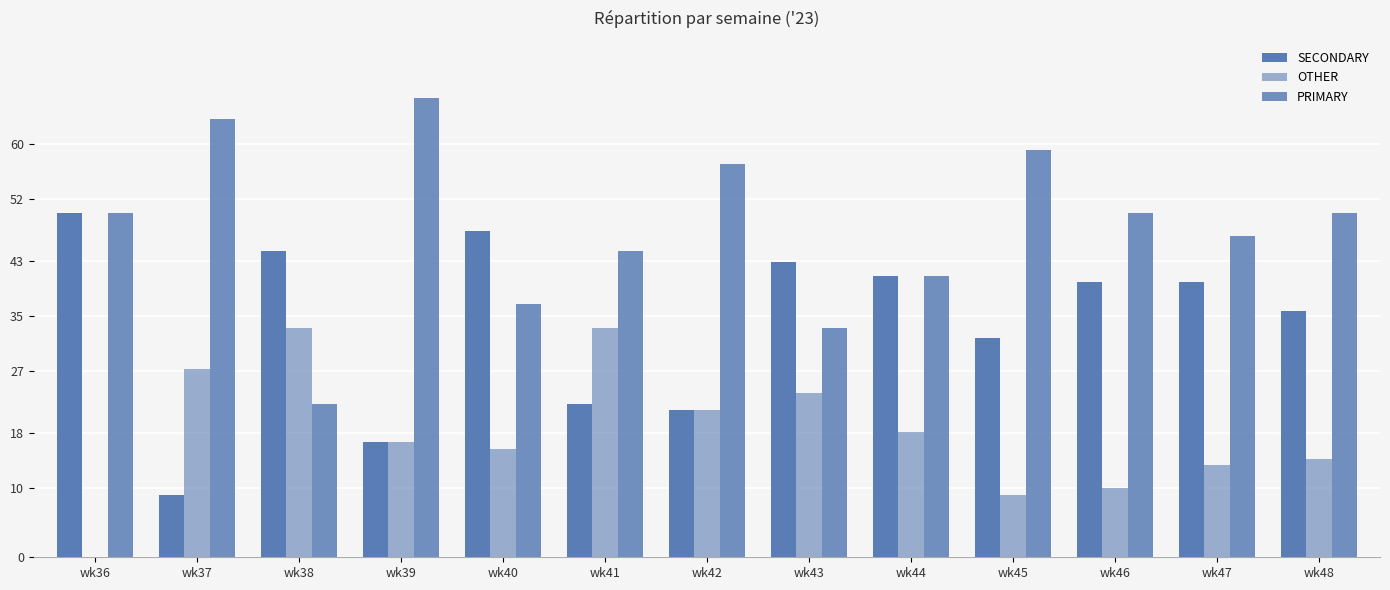

What is the value of the PRIMARY bar at the 7th from the left?

57.1